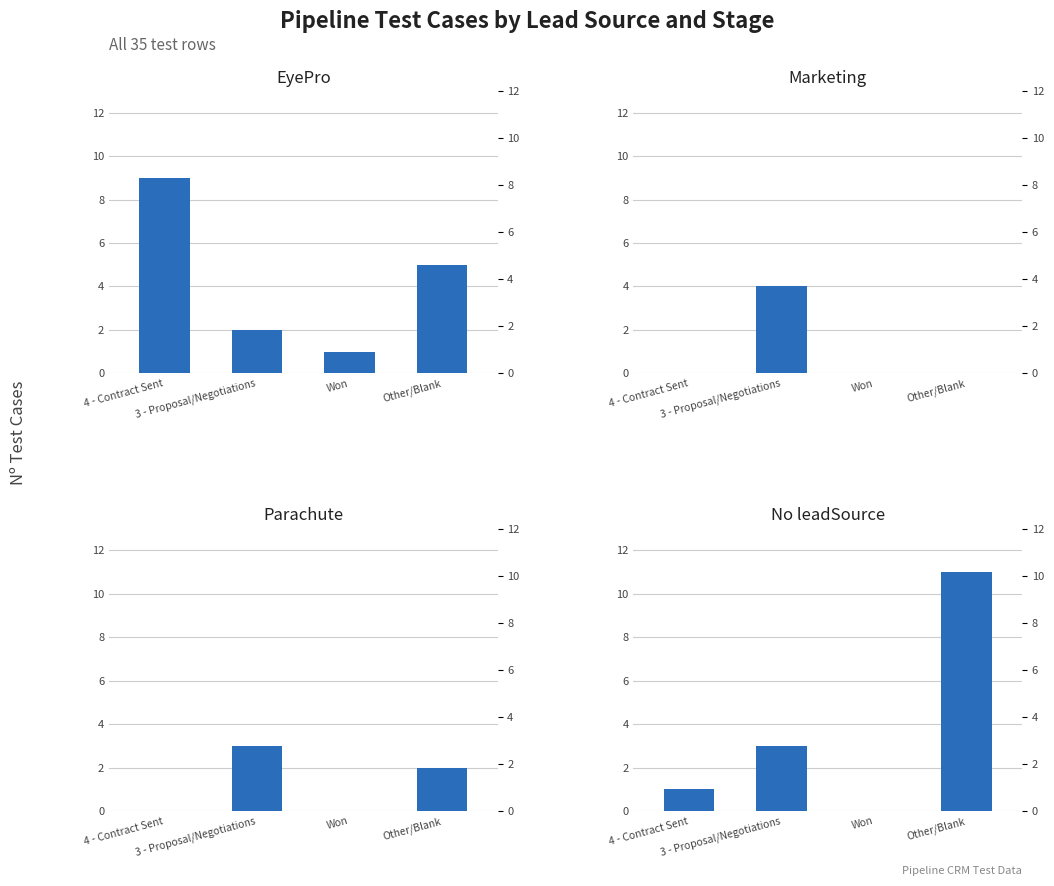

Is the value of Marketing at 4 - Contract Sent greater than the value of Parachute at Other/Blank?

No